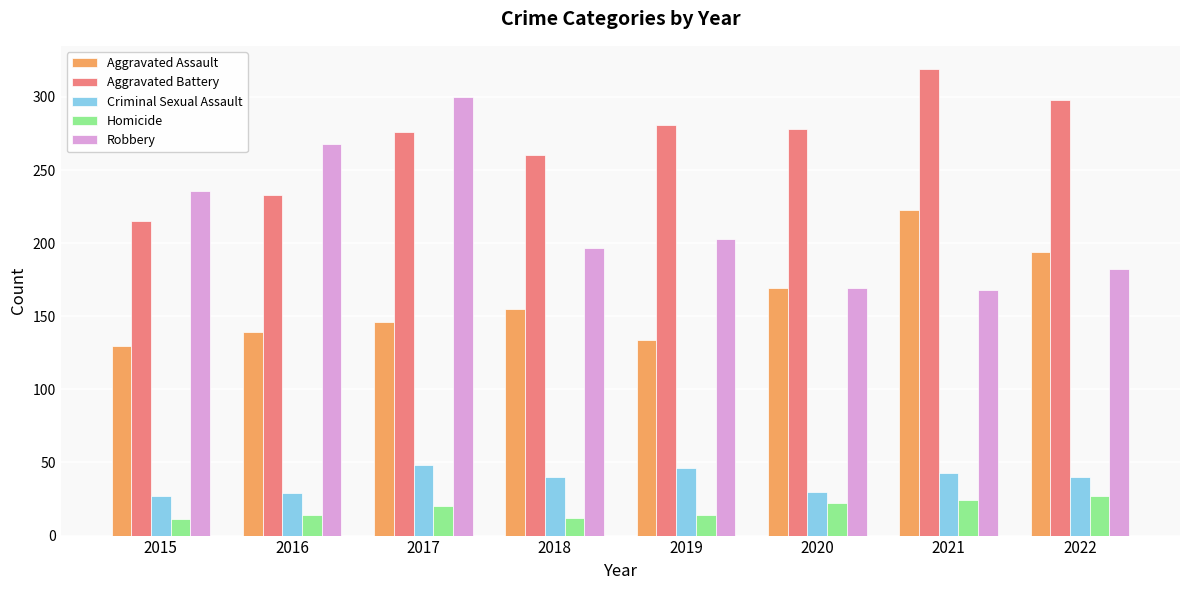

At which label is Aggravated Assault closest to 176?

2020